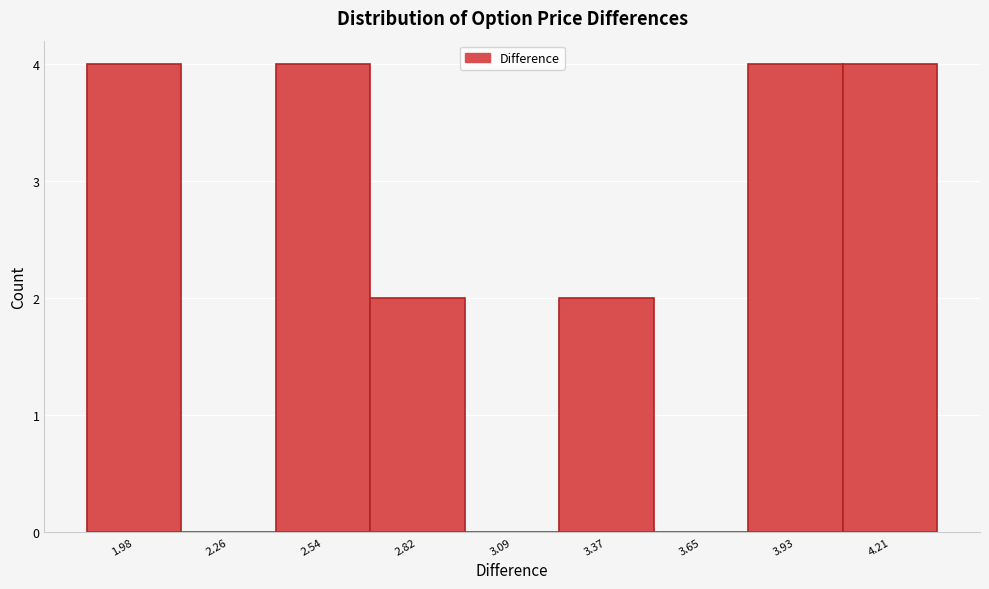

Reading left to right, list all the values displayed in this chart.

1.98=4	2.26=0	2.54=4	2.82=2	3.09=0	3.37=2	3.65=0	3.93=4	4.21=4